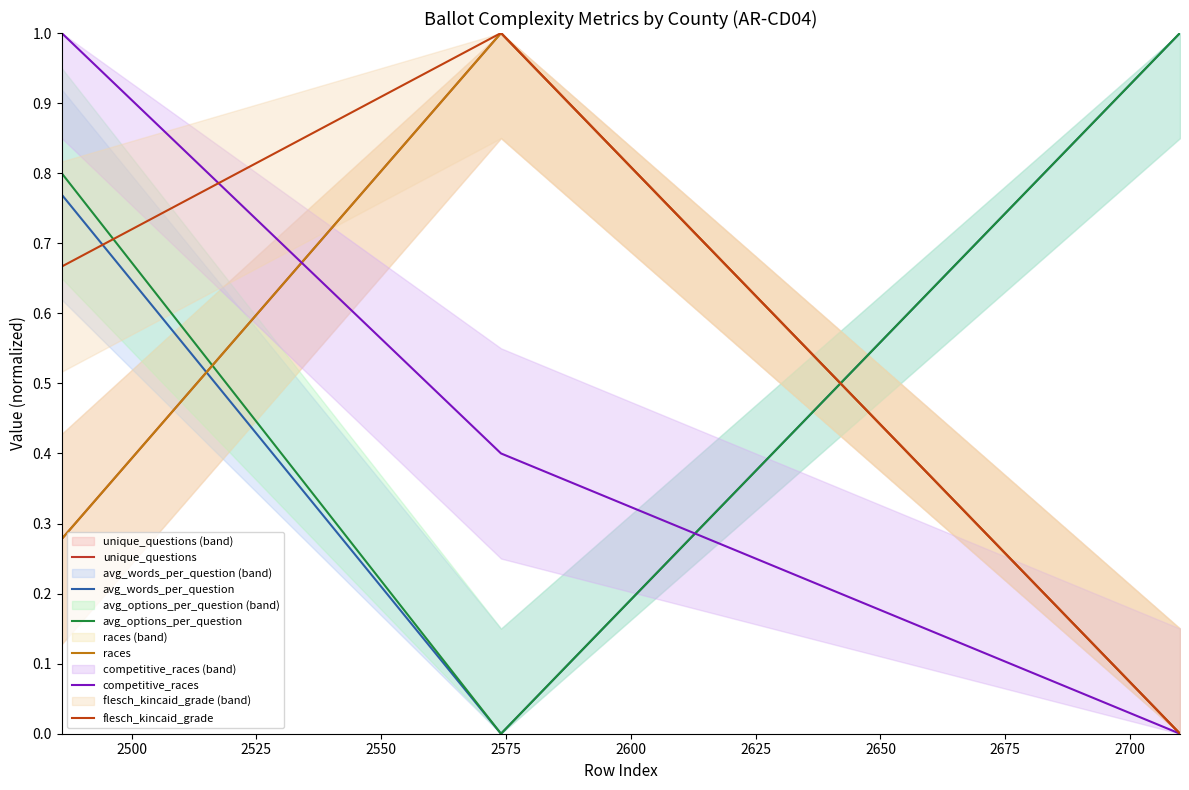

How many values in unique_questions are above zero?

2